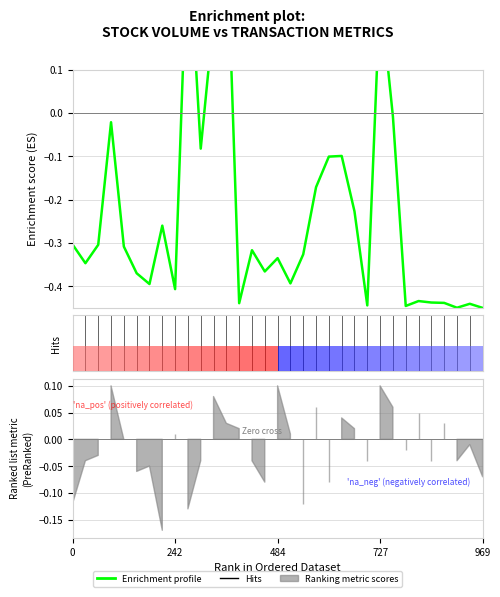

How many data points are above 0?

4